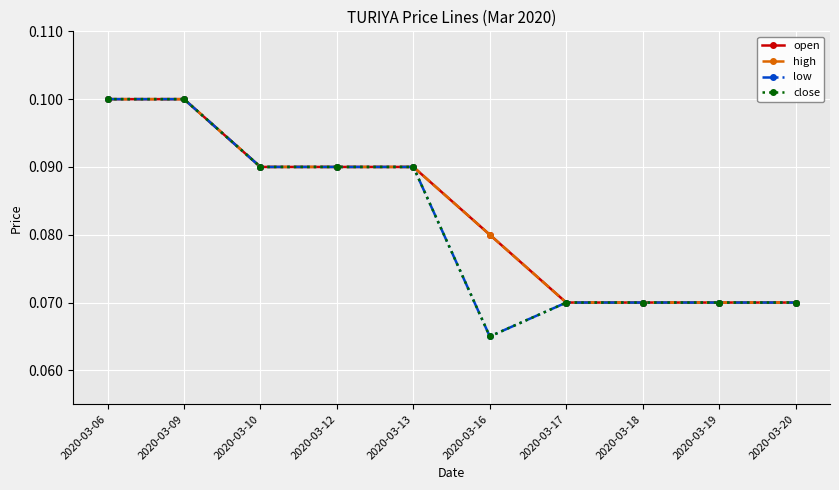

Does the chart have visible grid lines?

Yes